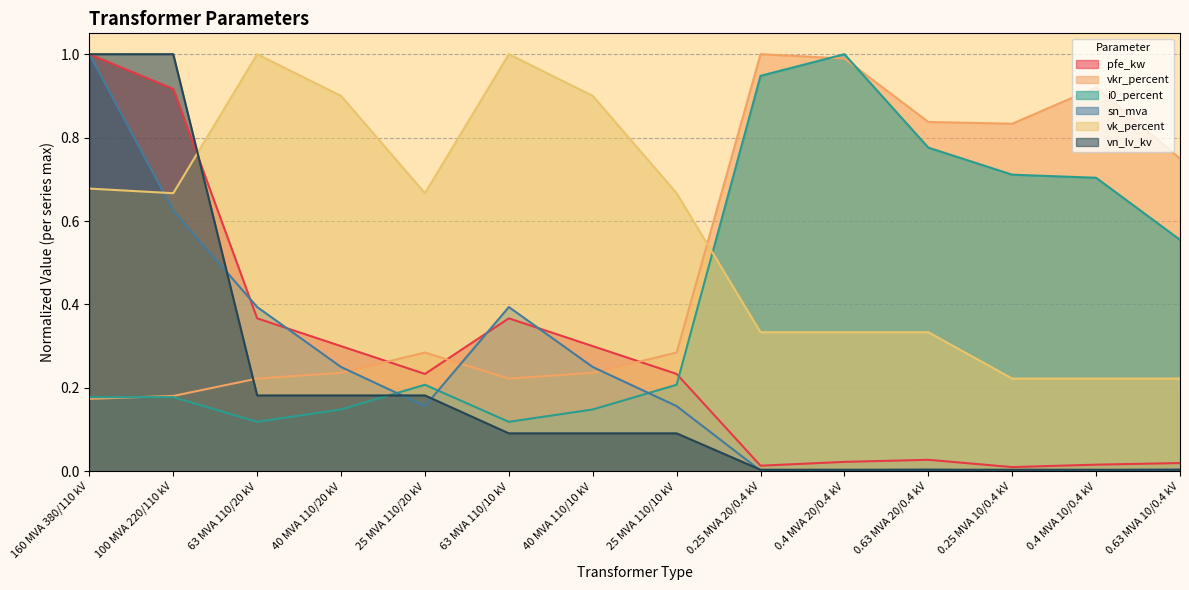

Is it true that pfe_kw equals 0.4 at 63 MVA 110/20 kV?

True